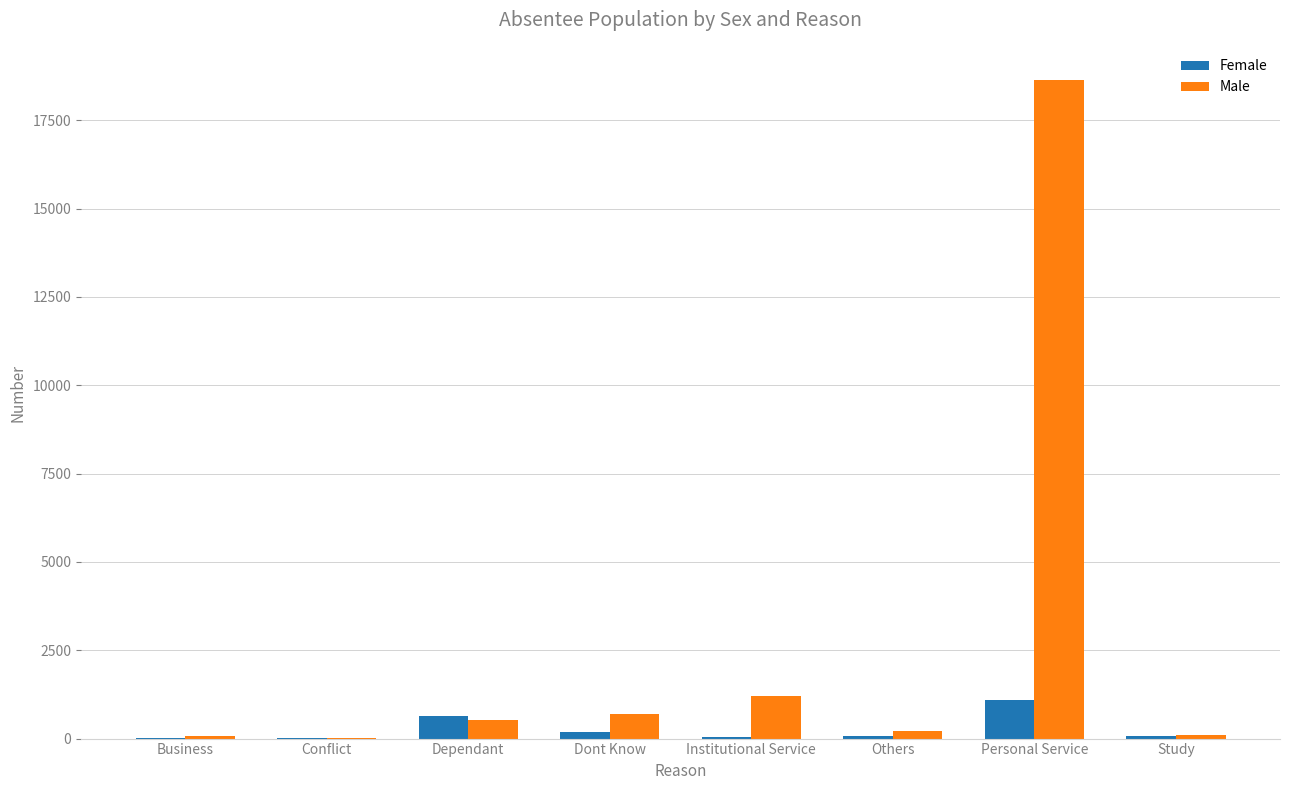

At which category is the sum across all series the highest?

Personal Service